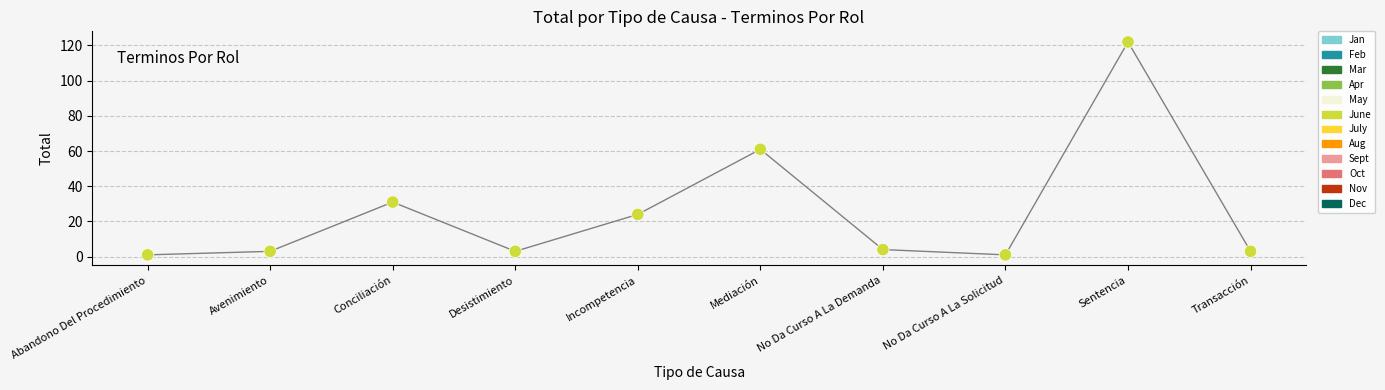

What is the average Y value?

25